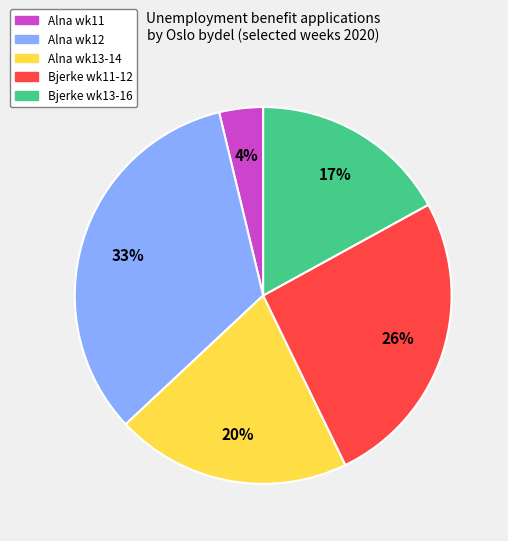

How many slices are in this pie chart?

5